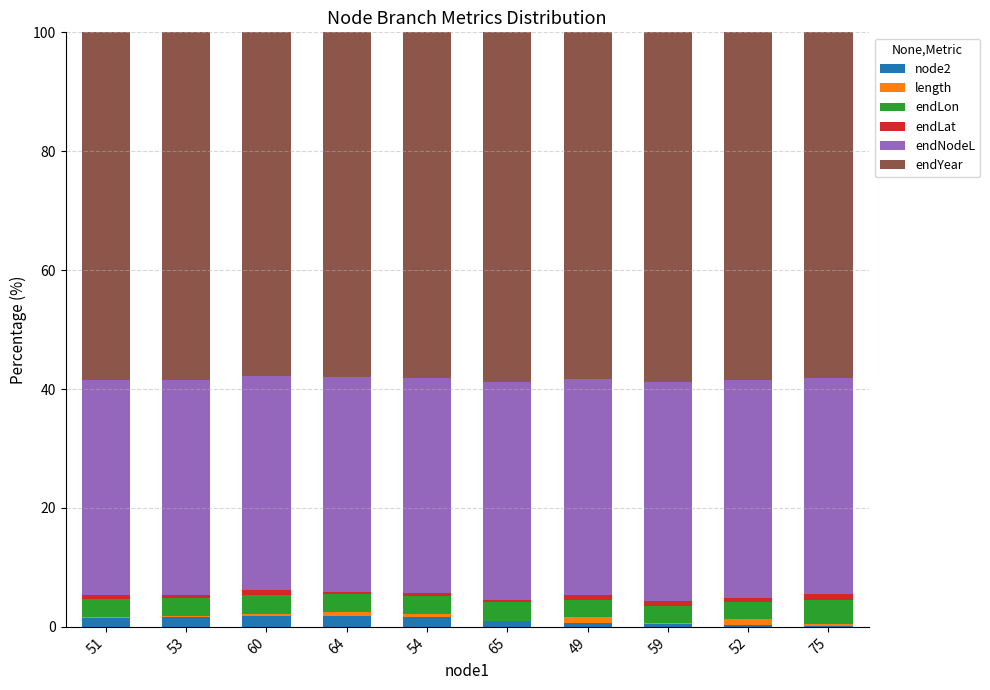

Are the bars grouped side by side (vs. stacked)?

No